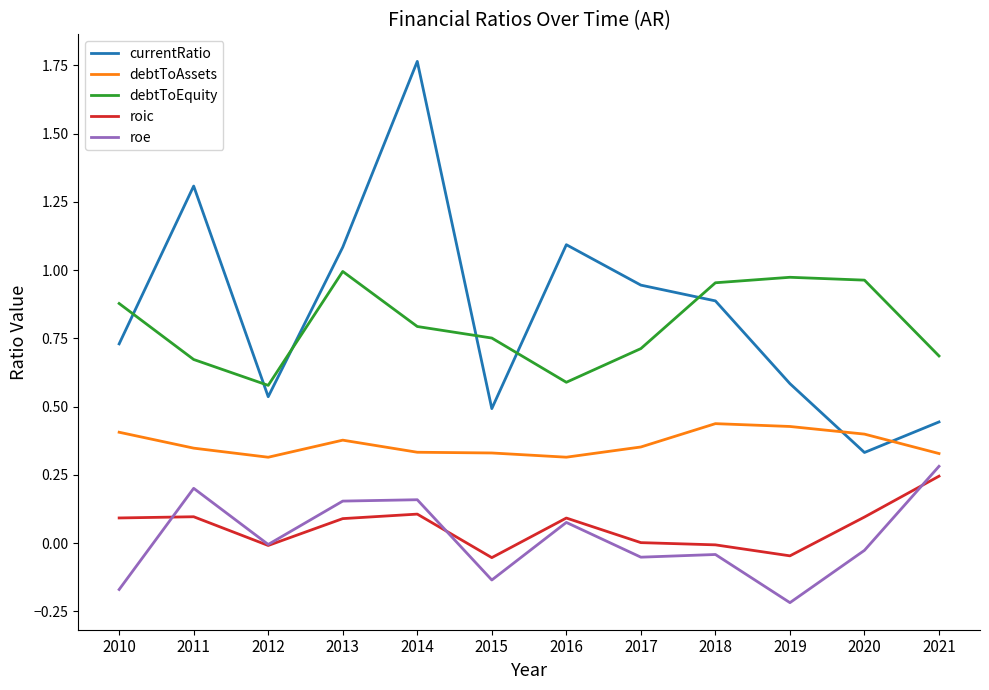

Which series changed the most between 2015 and 2016?

currentRatio